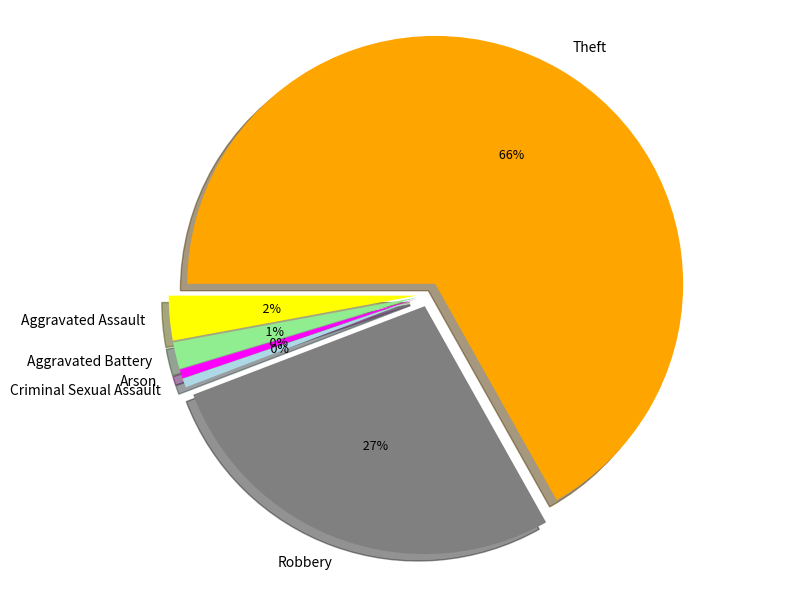

To the nearest percent, what is the combined percentage of Aggravated Assault and Criminal Sexual Assault?

3%